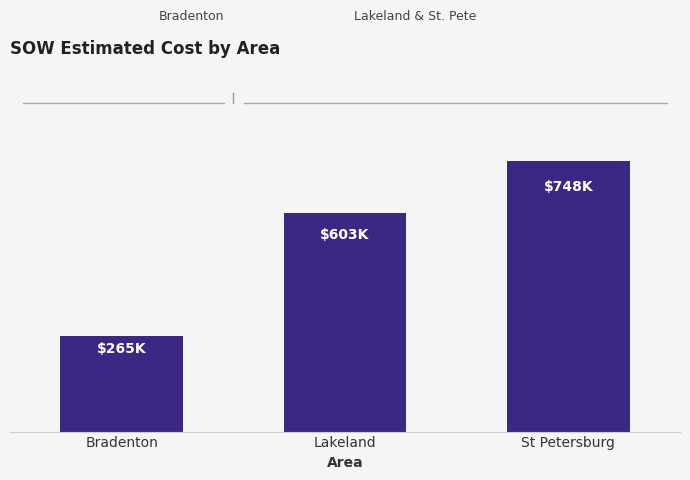

Does the chart contain any negative values?

No